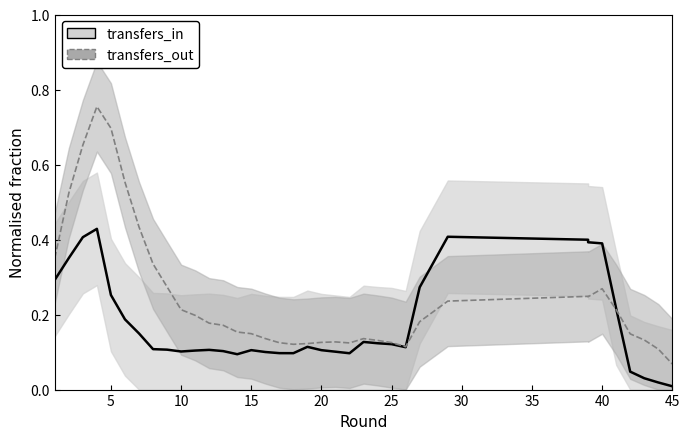

Reading right to left, what are all the values shown in this chart?

transfers_in: 0.0	0.0	0.0	0.0	0.2	0.4	0.4	0.4	0.4	0.3	0.1	0.1	0.1	0.1	0.1	0.1	0.1	0.1	0.1	0.1	0.1	0.1	0.1	0.1	0.1	0.1	0.1	0.1	0.1	0.1	0.2	0.3	0.4	0.4	0.4	0.3
transfers_out: 0.1	0.1	0.1	0.1	0.2	0.3	0.2	0.2	0.2	0.2	0.1	0.1	0.1	0.1	0.1	0.1	0.1	0.1	0.1	0.1	0.1	0.1	0.2	0.2	0.2	0.2	0.2	0.3	0.3	0.4	0.6	0.7	0.8	0.7	0.5	0.4